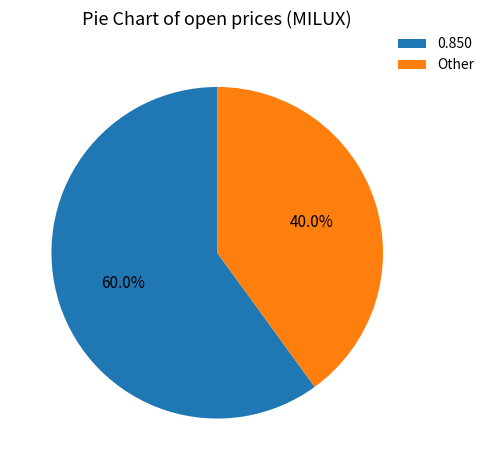

What is the ratio of the value at 0.850 to the value at Other?

1.5